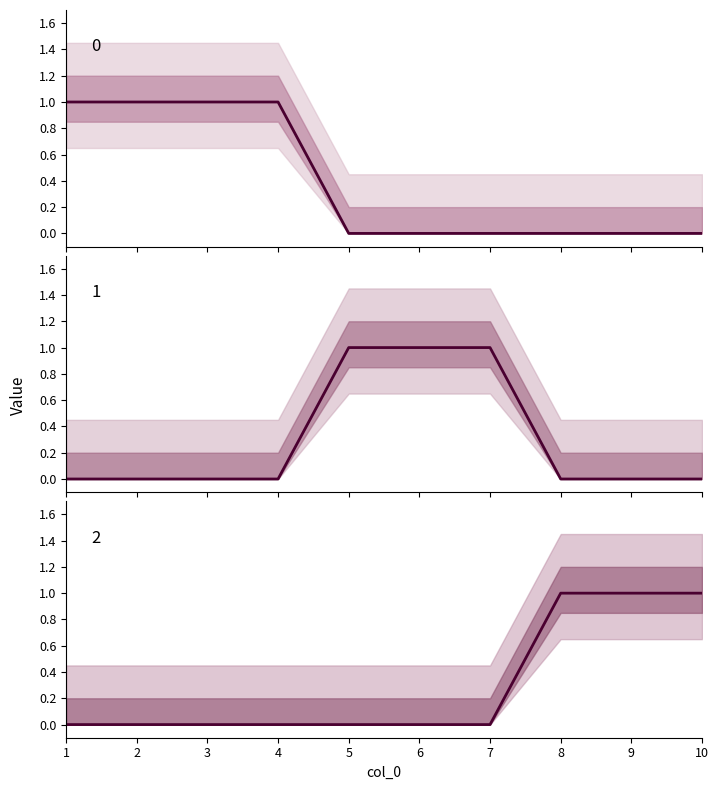

How many 2 line values are between 0 and 1?

10